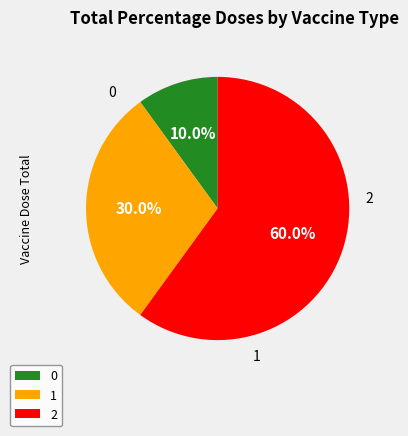

To the nearest percent, what is the difference between the 0 and 1 slice percentages?

20%